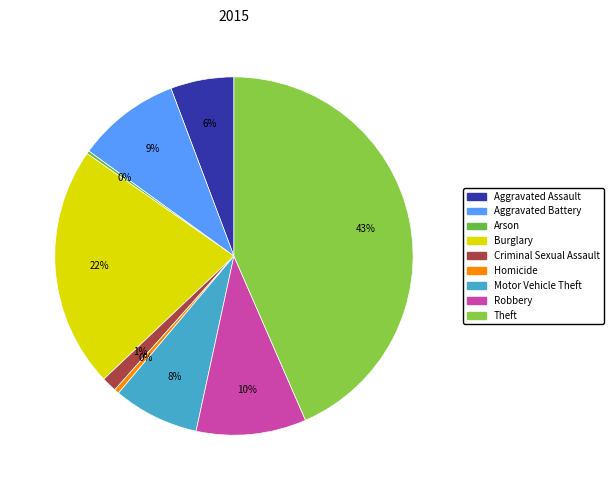

The Criminal Sexual Assault slice represents 1% of the pie. True or false?

True